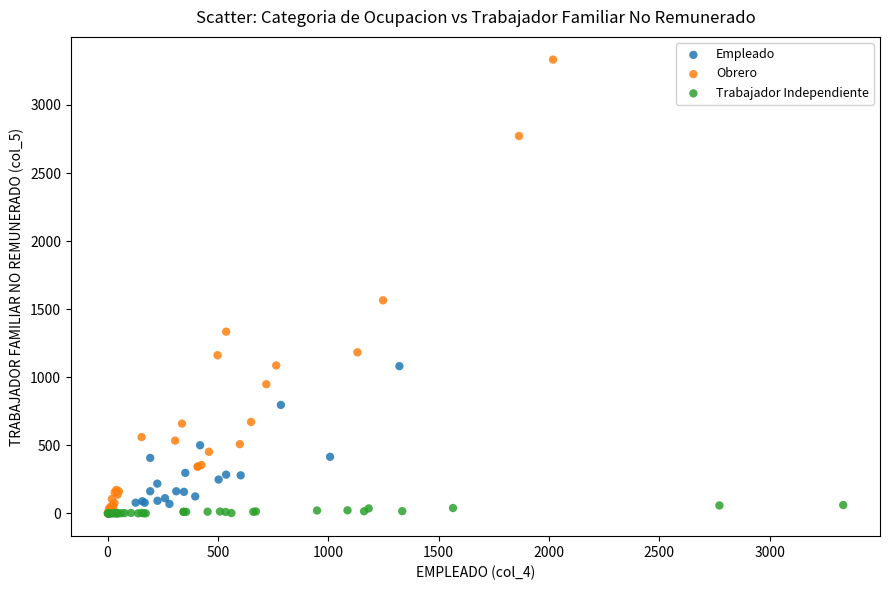

Which series contains the highest Y value?

Obrero